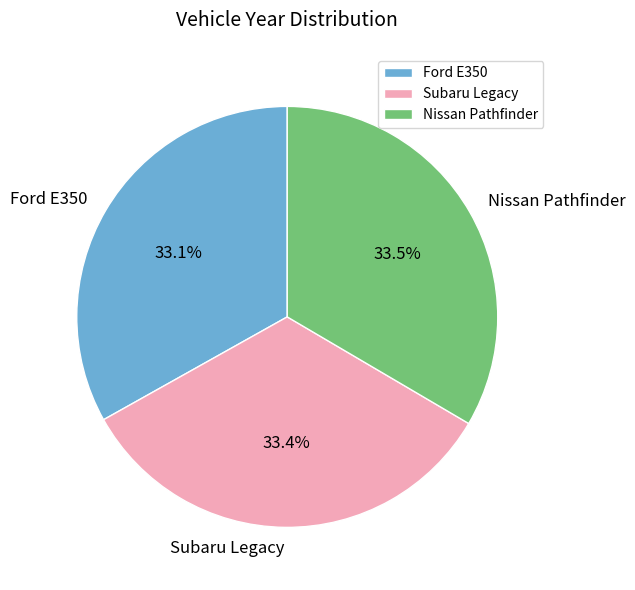

Approximately how many times larger is the value at Nissan Pathfinder compared to Subaru Legacy?

1.0